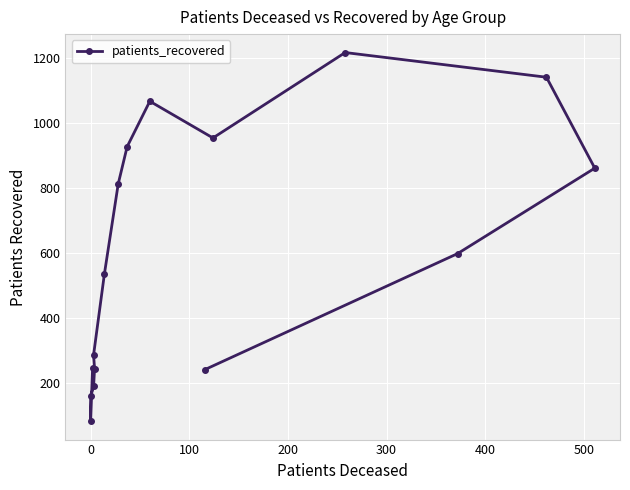

What is the average value?

596